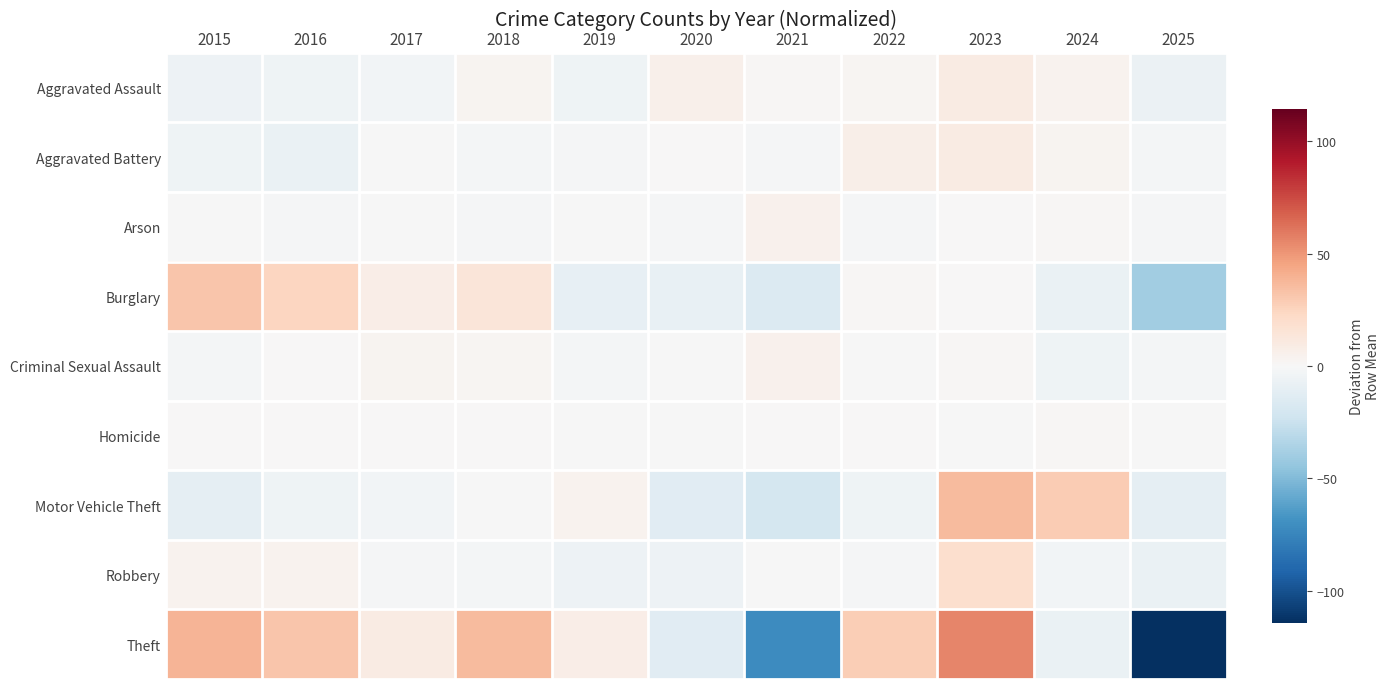

Which has a higher value, 2016 or 2019?

2016